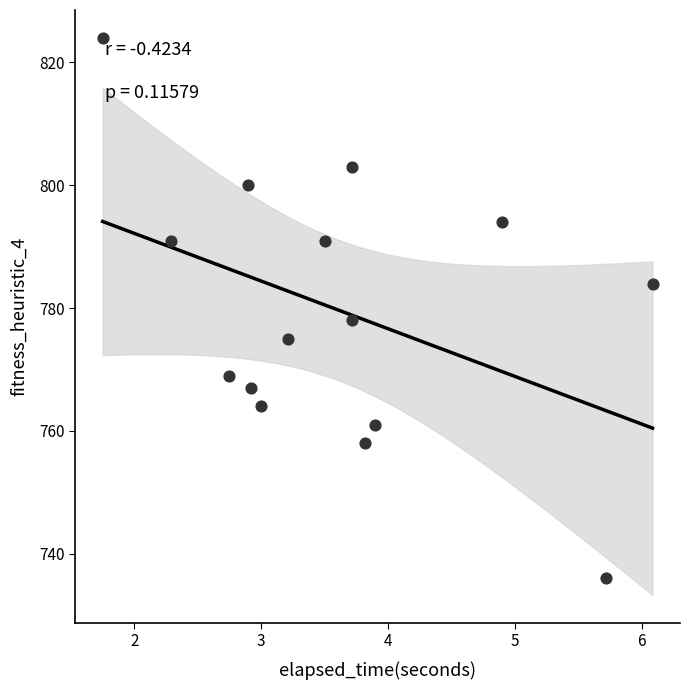

What Y value in the scatter plot is closest to 780?

778